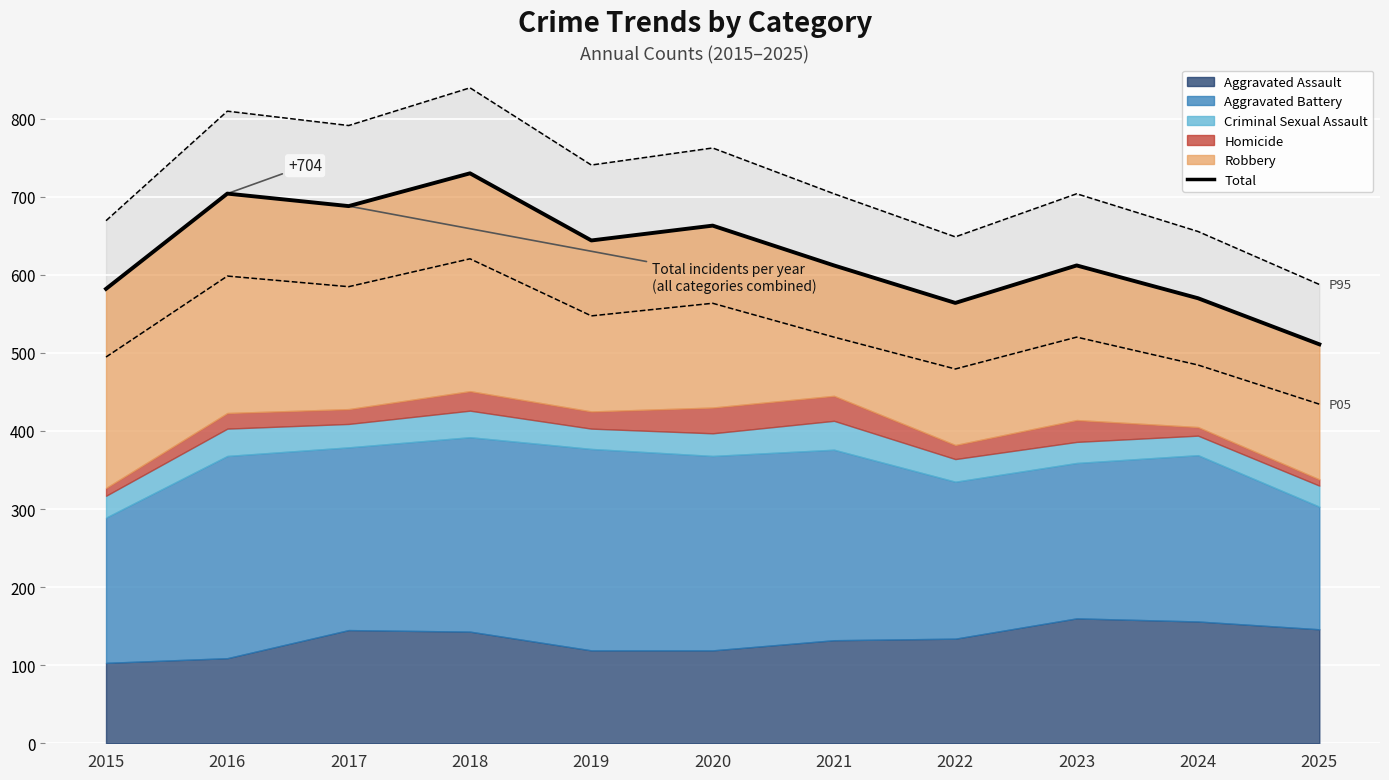

The chart shows a value of 212 at 2025. True or false?

False